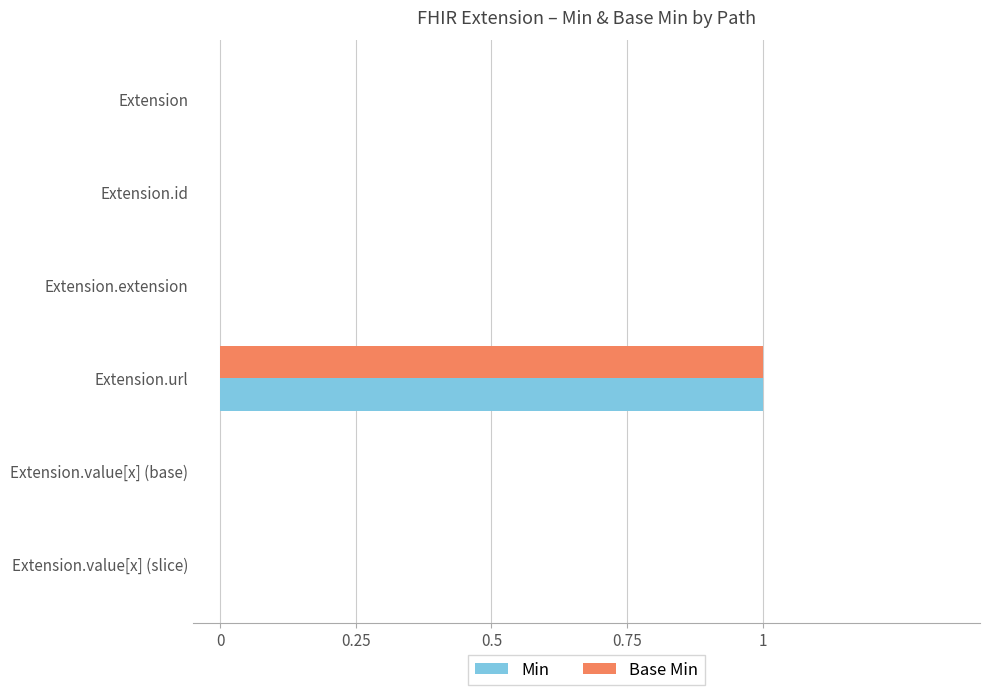

How many series are shown in this chart?

2